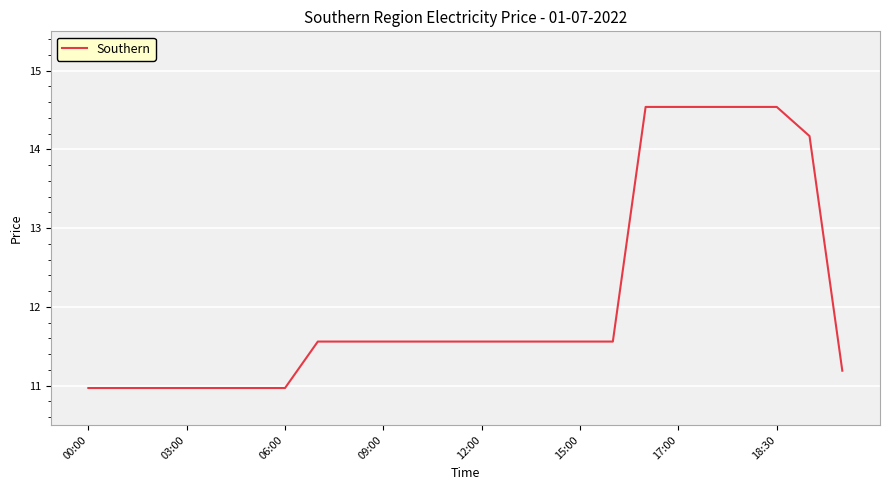

What is the difference between the maximum and minimum values?

3.6